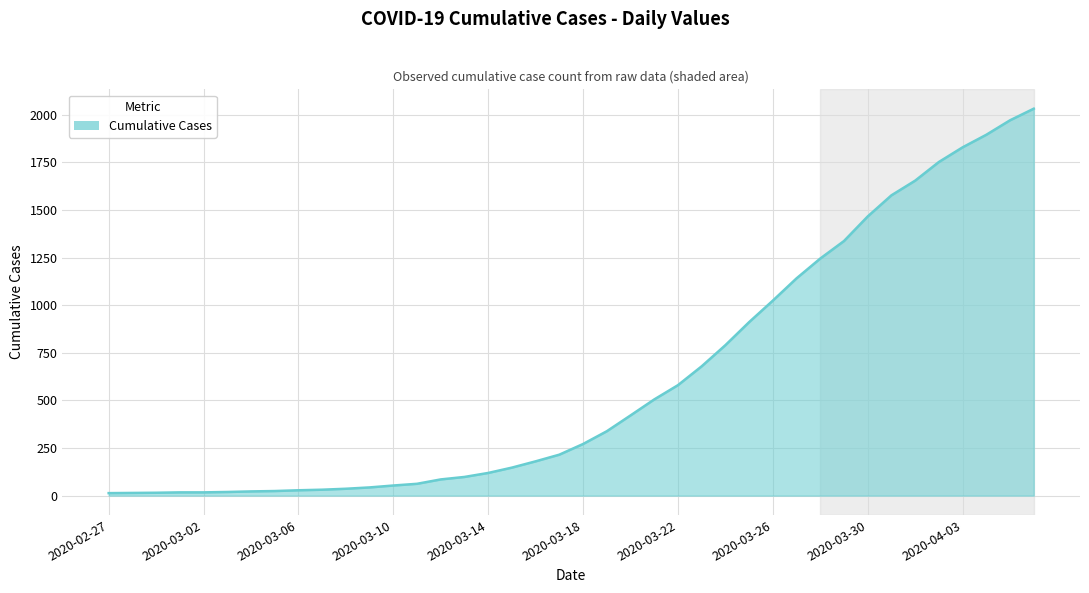

What is the difference between the maximum and minimum values?

2019